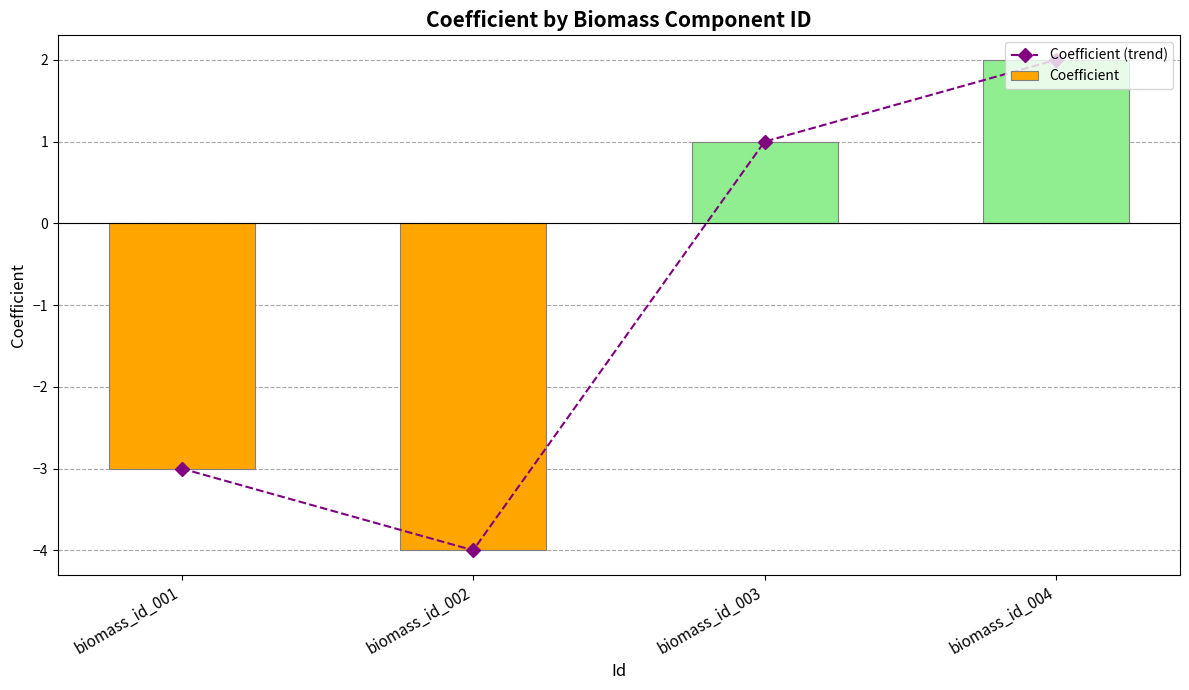

What is the average value of the Coefficient (trend) series?

-1